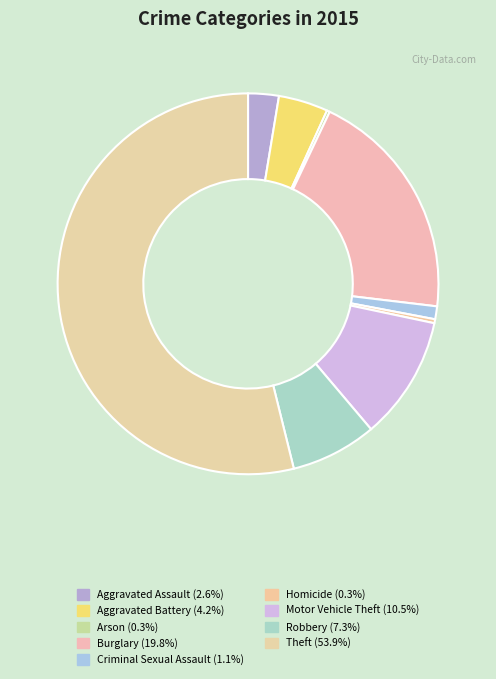

Which slice is the smallest?

Arson